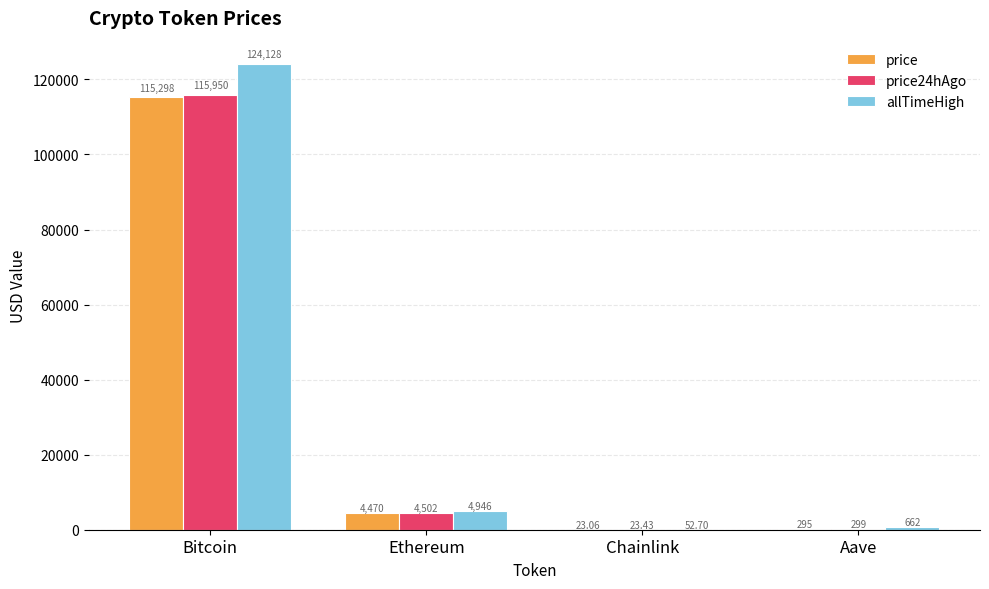

Is the value of price24hAgo at Bitcoin greater than the value of allTimeHigh at Aave?

Yes